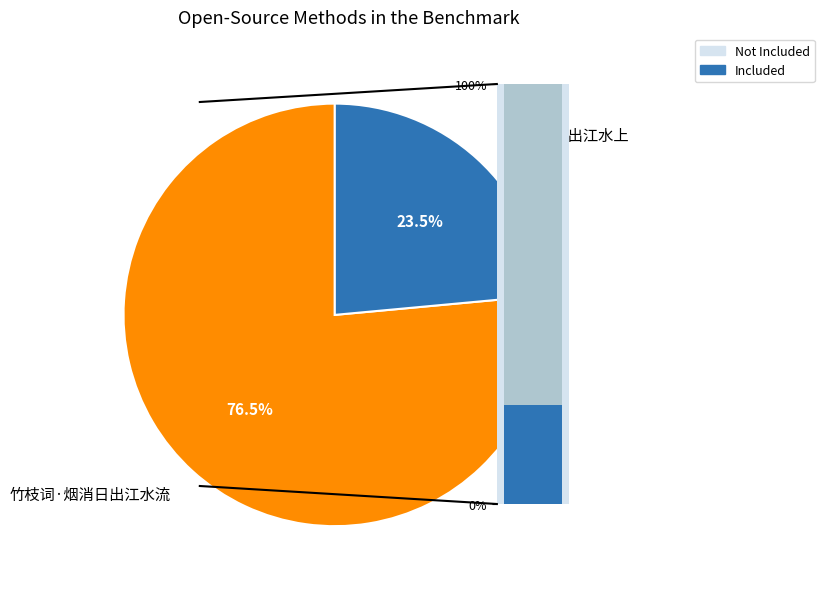

To the nearest percent, what portion does 天门山·迥出江水上 represent?

24%